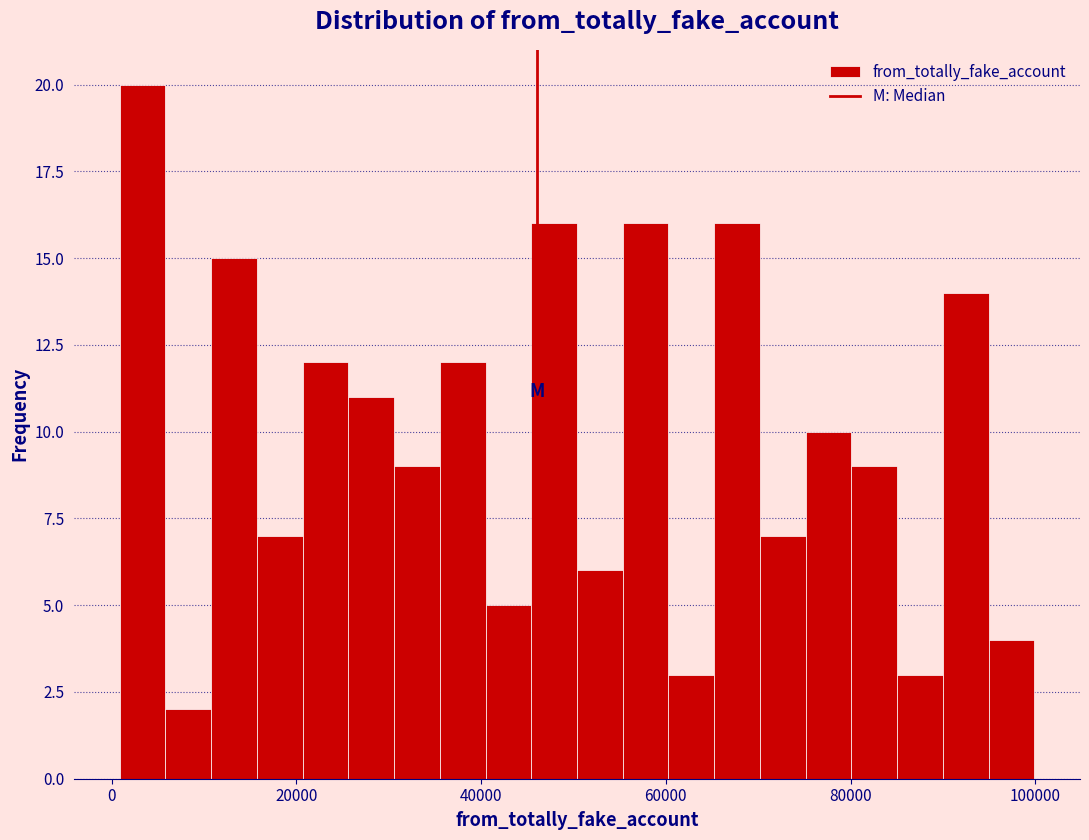

Around what value on the x-axis is the tallest bar? Give the approximate position of its centre, as read against the axis.

4000